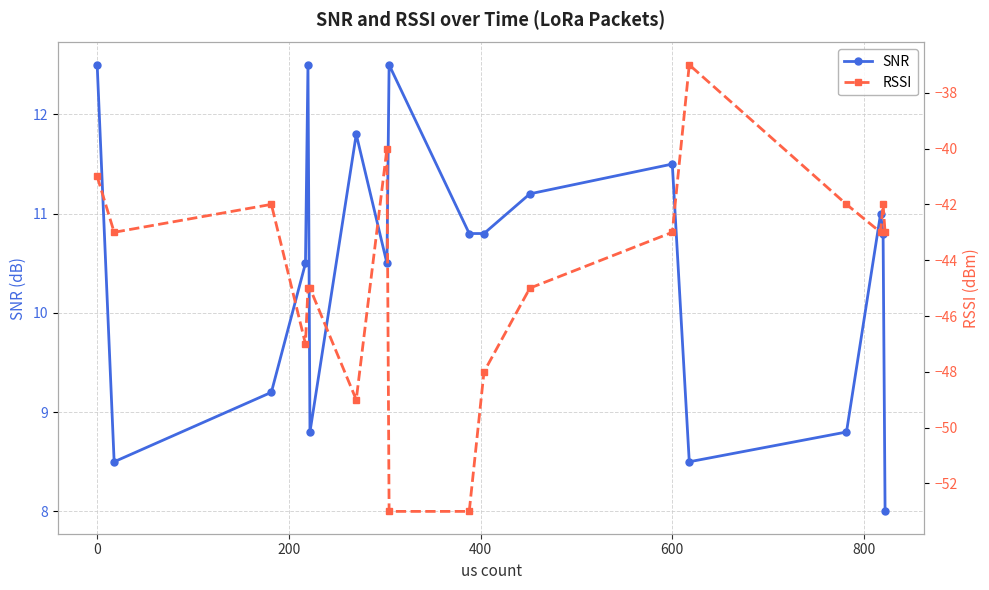

What is the value of the SNR point at the 12th from the left?

11.2